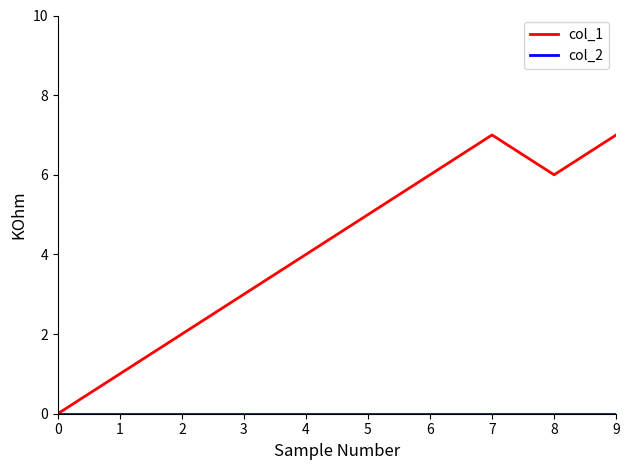

Which series changed the most between 2 and 9?

col_1